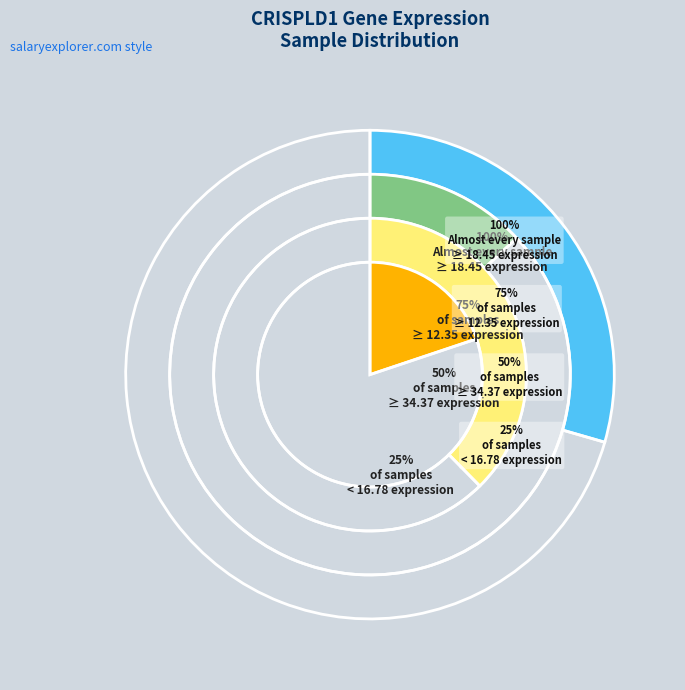

Is there any slice that represents more than half of the pie?

No